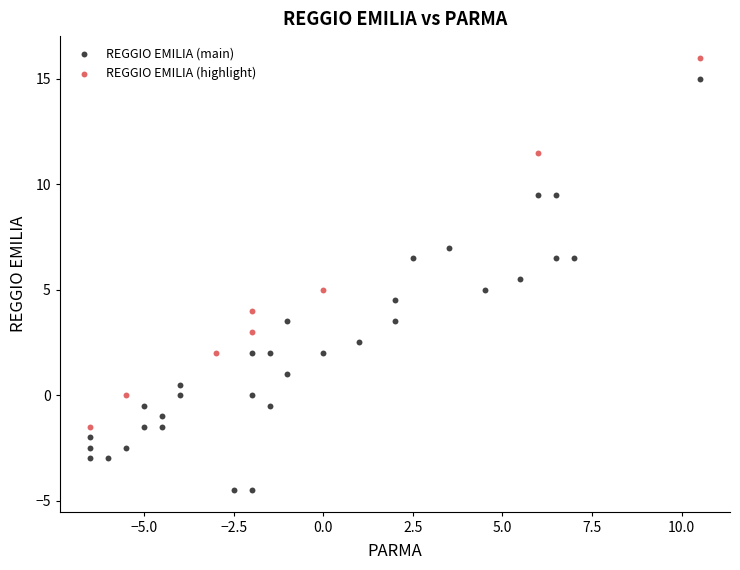

Which series contains the highest Y value?

REGGIO EMILIA (highlight)